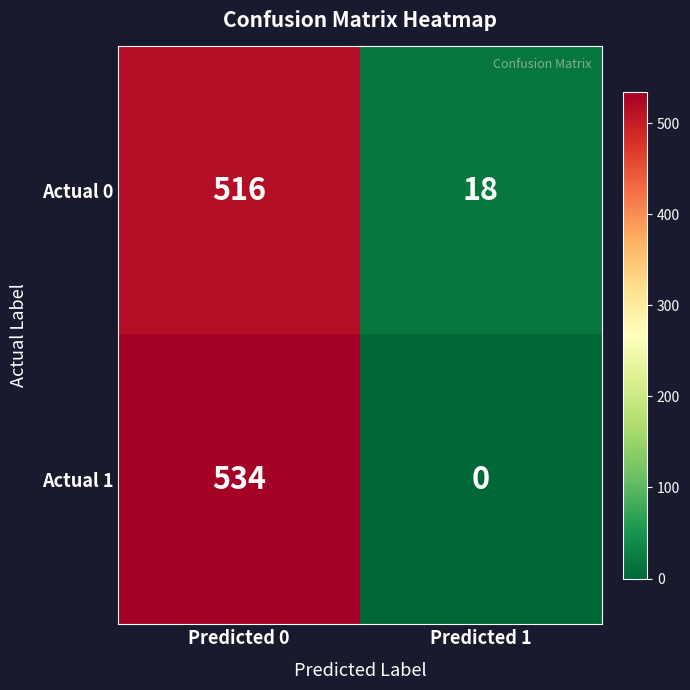

Rank the series by their maximum value, from highest to lowest.

Actual 1, Actual 0